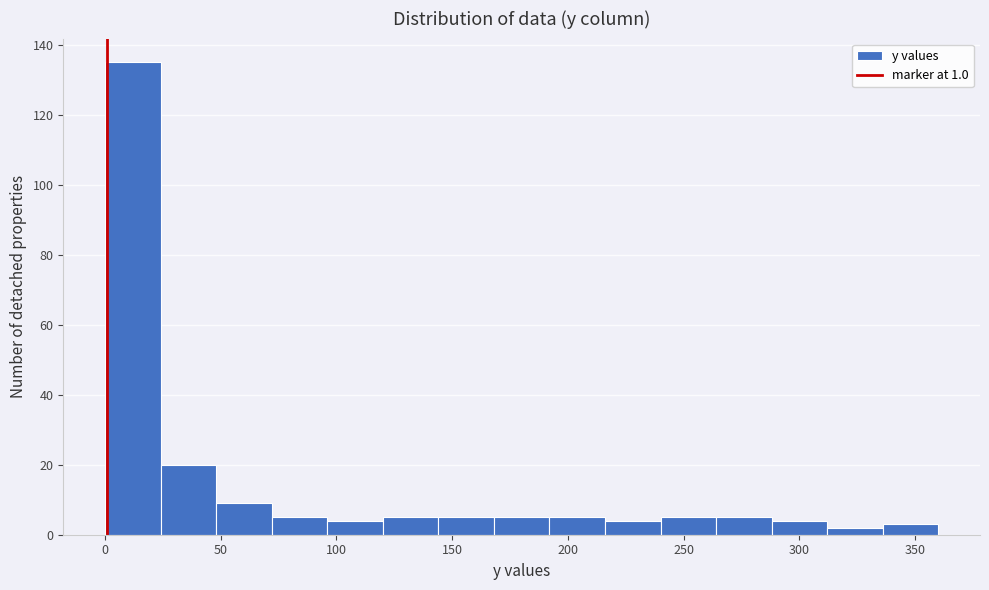

Reading left to right, list every bar in this chart as the range it spans on the x-axis followed by its height. Neither the bar edges nor the heights are printed on the chart, so give them approximately, as read against the axes.

0 to 24: 136
24 to 48: 20
48 to 72: 10
72 to 96: 6
96 to 120: 4
120 to 144: 6
144 to 168: 6
168 to 192: 6
192 to 216: 6
216 to 240: 4
240 to 264: 6
264 to 288: 6
288 to 312: 4
312 to 336: 2
336 to 360: 4